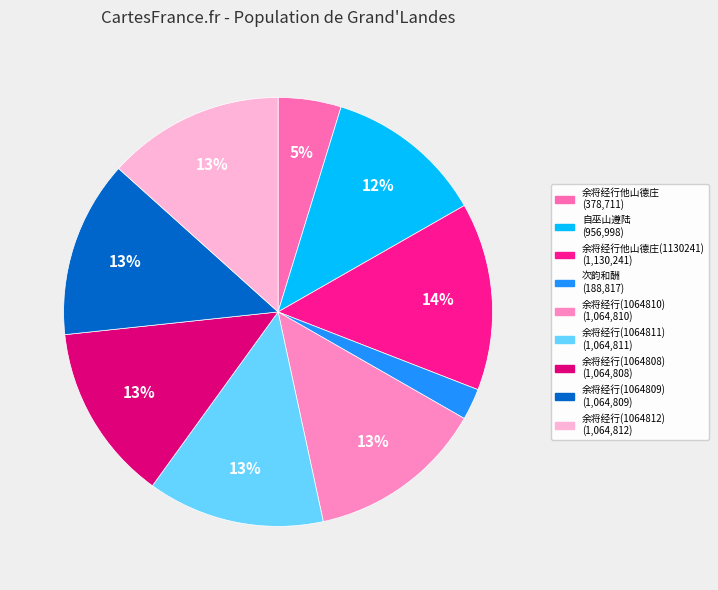

Which slice is the largest?

1130241